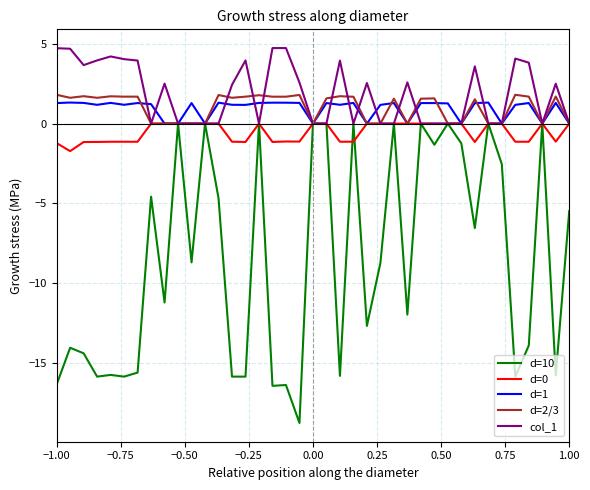

What is the maximum value shown in the chart?

4.7